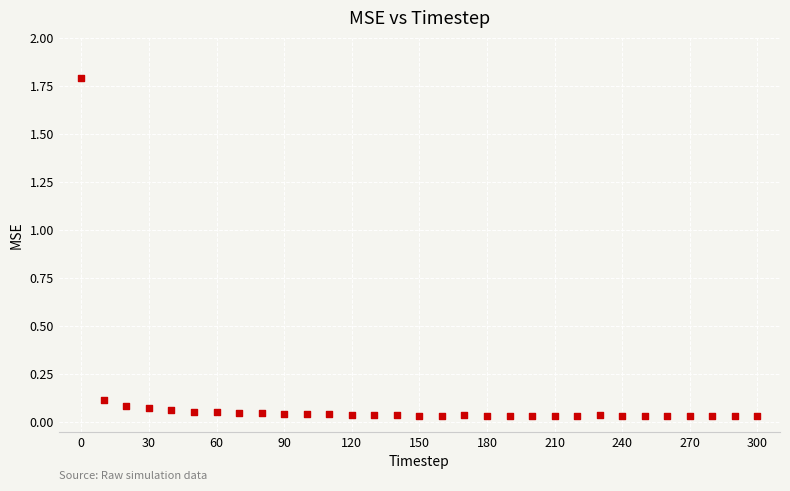

What is the range of X values (max minus min)?

300.0